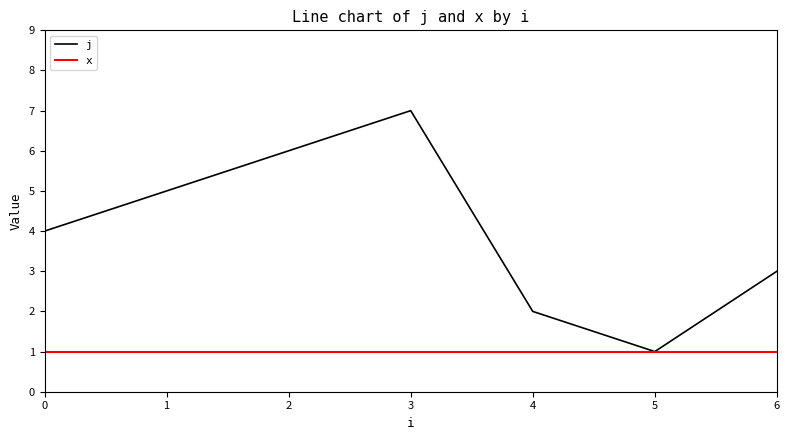

What are all the series names shown in the legend?

j, x